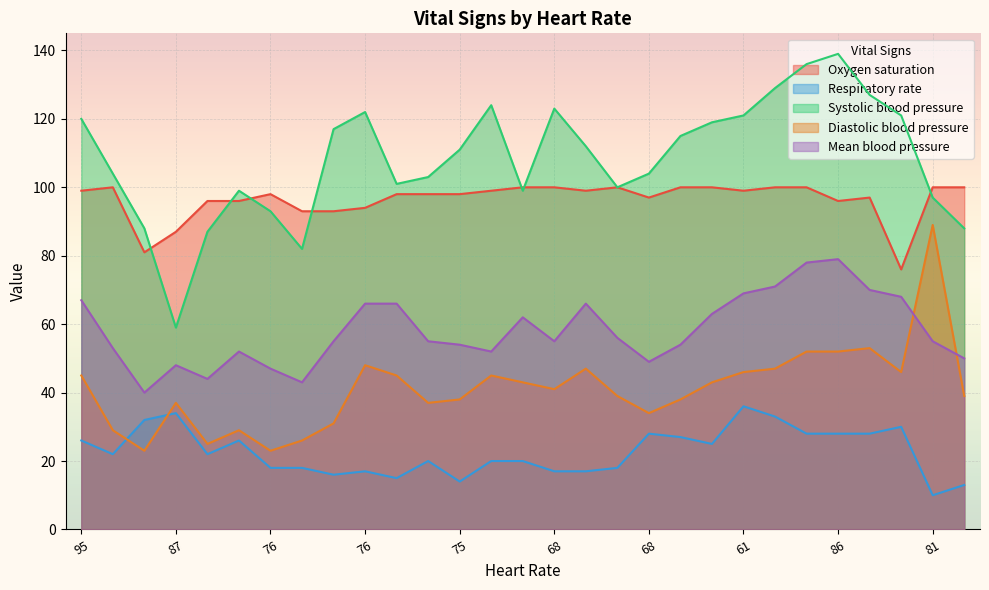

True or false: Systolic blood pressure and Respiratory rate intersect in this chart.

False